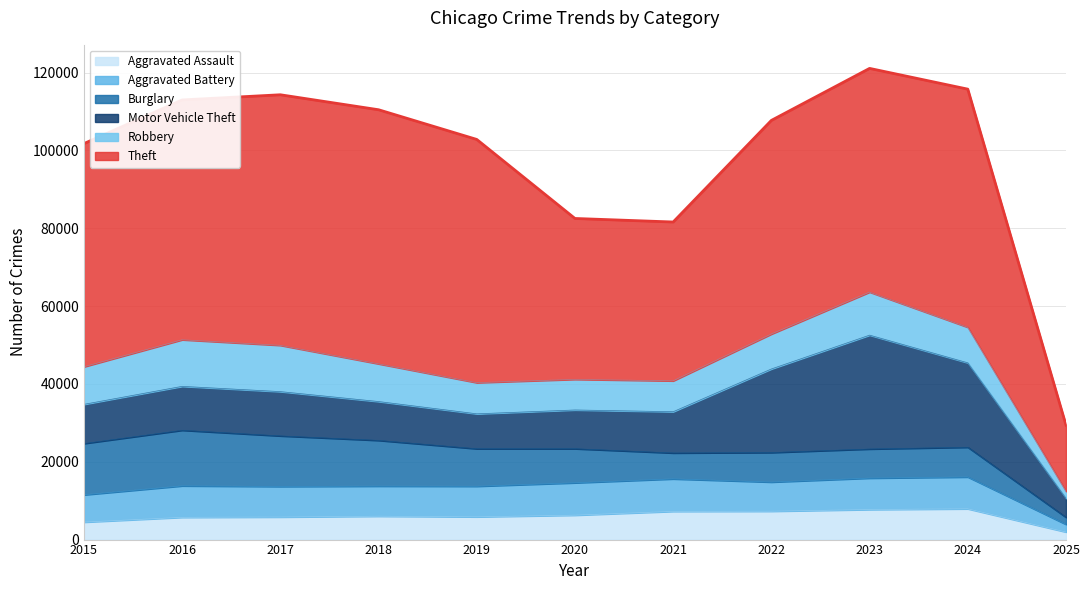

Reading left to right, extract all data points from this chart.

Aggravated Assault: 4480	5713	5793	6002	5841	6265	7242	7281	7712	7900	1940
Aggravated Battery: 7018	8085	7845	7734	7858	8320	8346	7494	8079	8178	1969
Burglary: 13184	14289	13001	11747	9638	8758	6662	7594	7482	7649	1804
Motor Vehicle Theft: 10068	11285	11380	9985	8978	9959	10605	21470	29254	21686	4905
Robbery: 9638	11960	11881	9681	7995	7855	7920	8965	11053	9125	1782
Theft: 57352	61623	64386	65289	62498	41347	40819	54896	57481	61193	17001